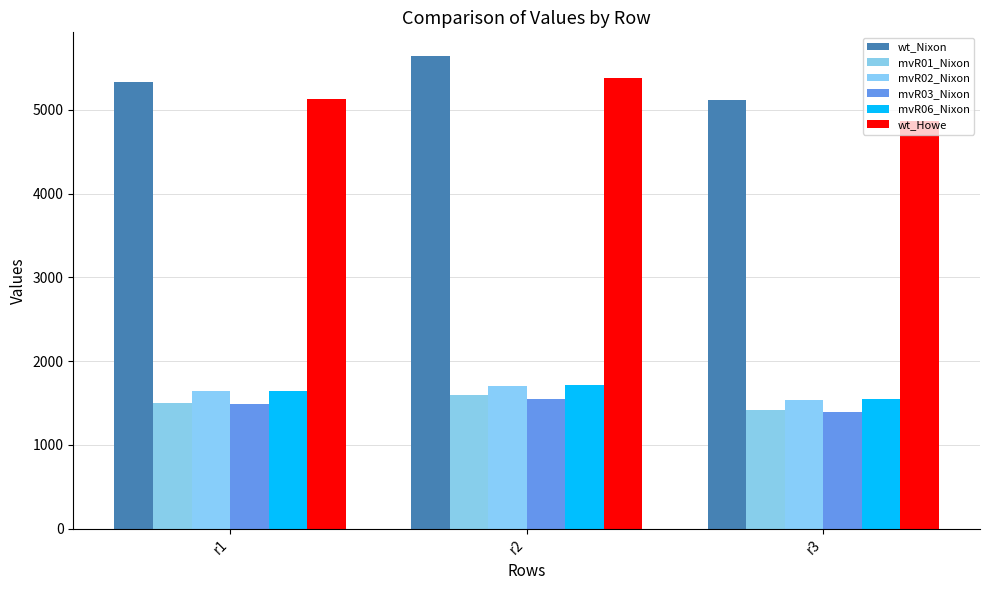

What is the value of the wt_Nixon bar at the 2nd from the left?

5645.3